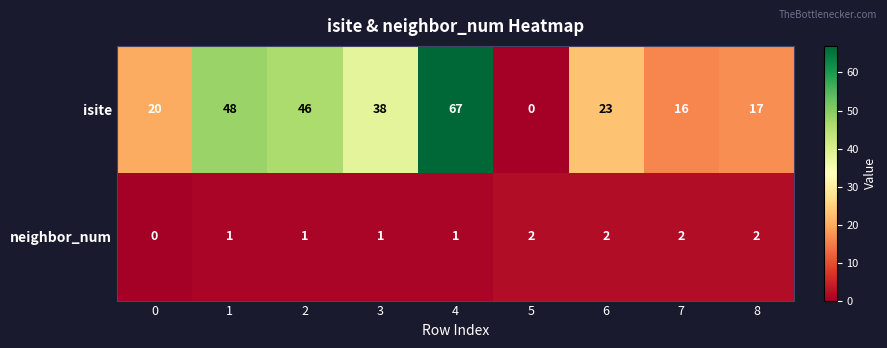

At which category is the sum across all series the highest?

4